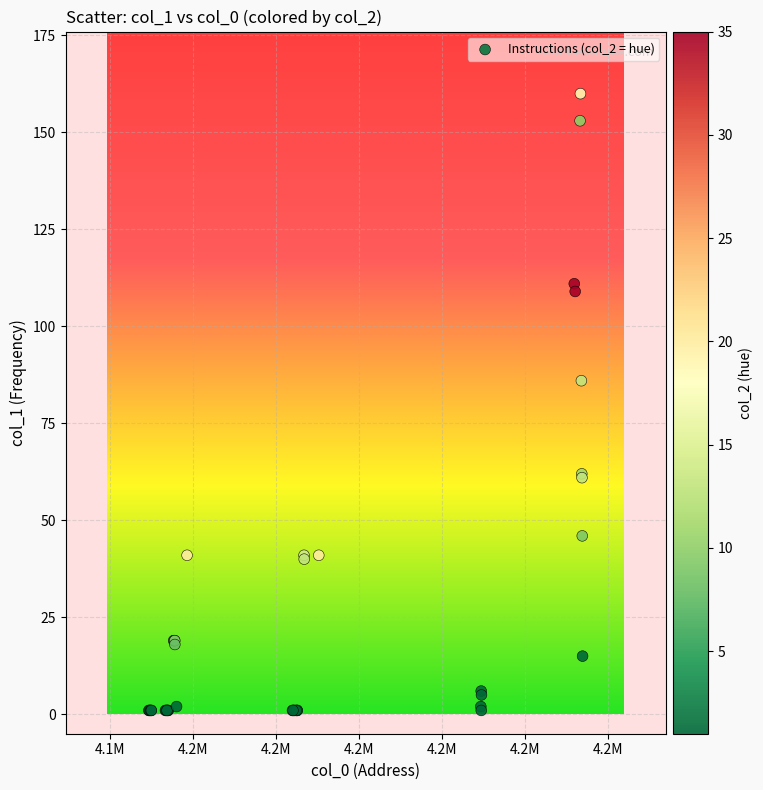

What Y value in the scatter plot is closest to 80?

86